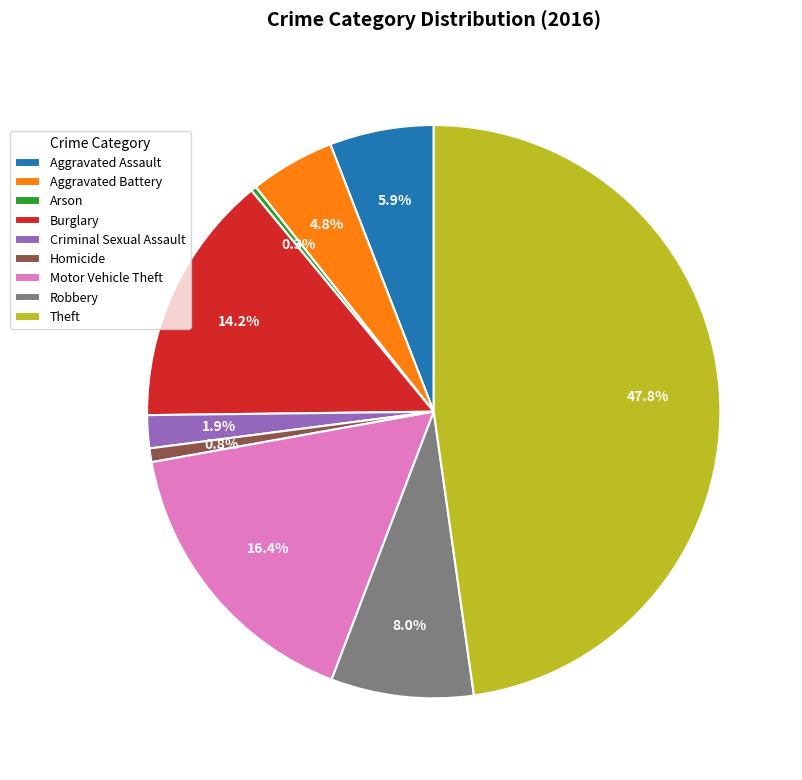

Which slice is the largest?

Theft